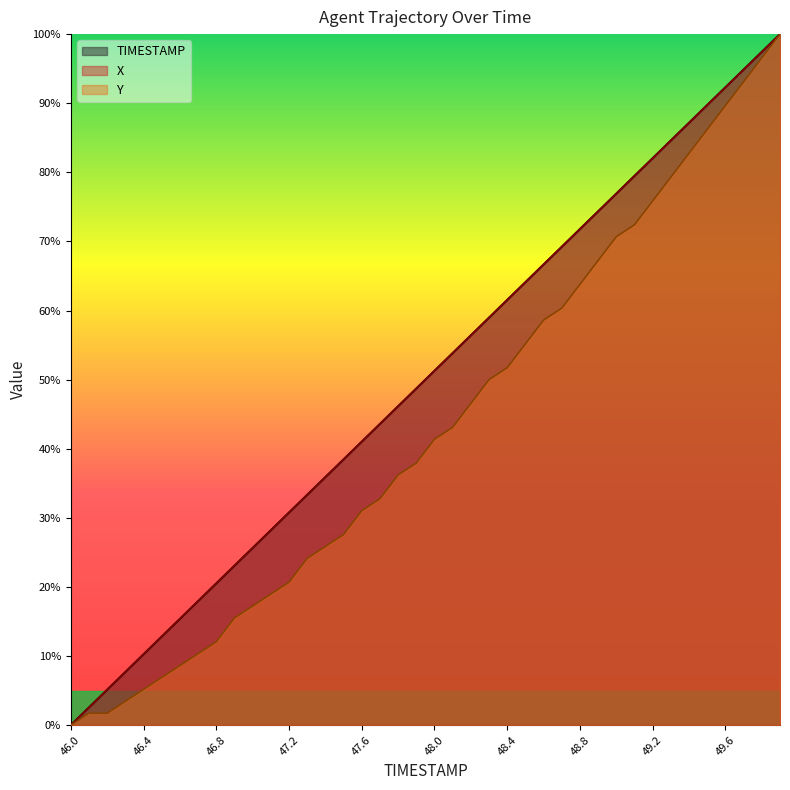

Does the chart display data point markers on the line(s)?

No